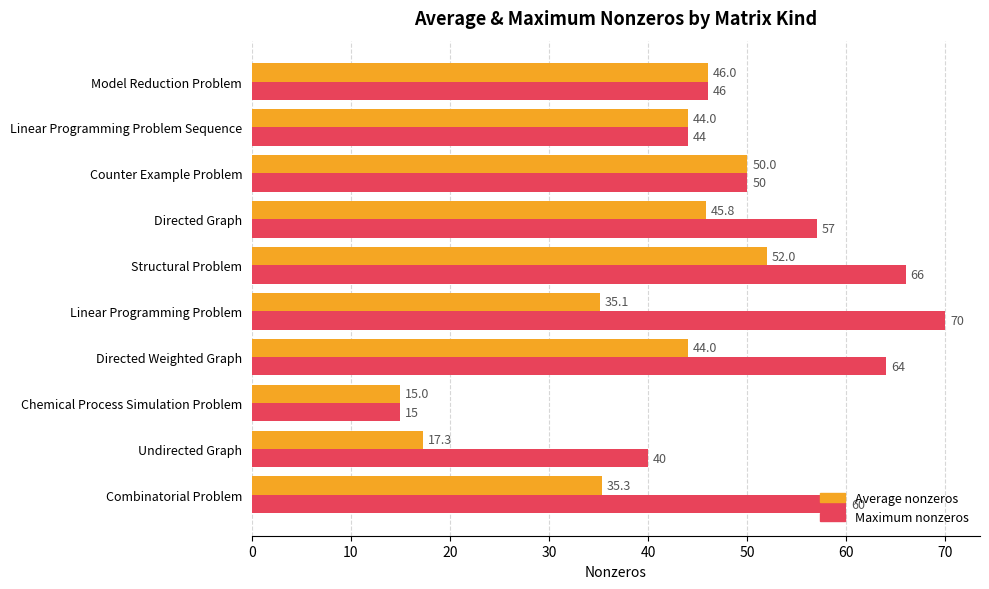

List the series in order of their overall mean, highest first.

Maximum nonzeros, Average nonzeros